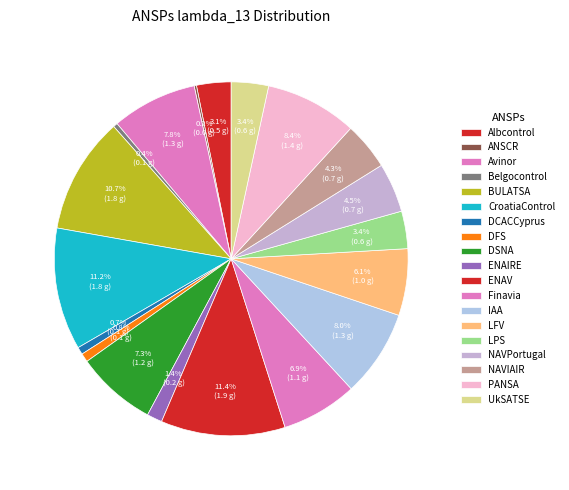

Combined, what portion of the pie is NAVPortugal and DFS?

5.3%